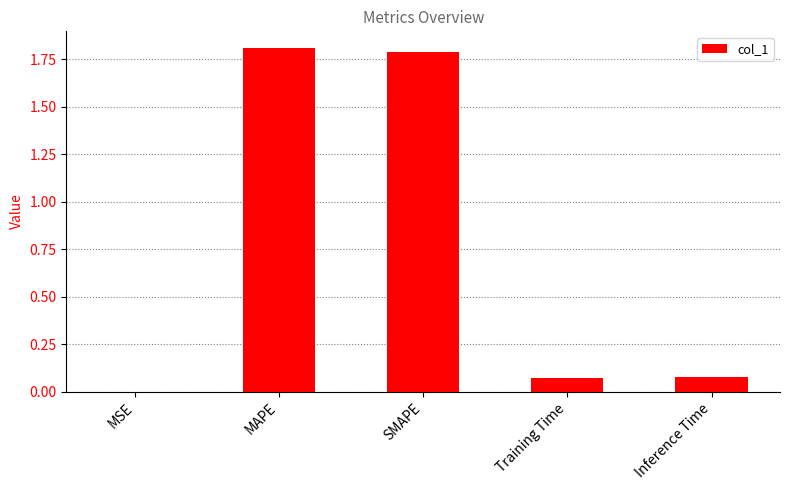

What is the change in value from MSE to Inference Time?

+0.1